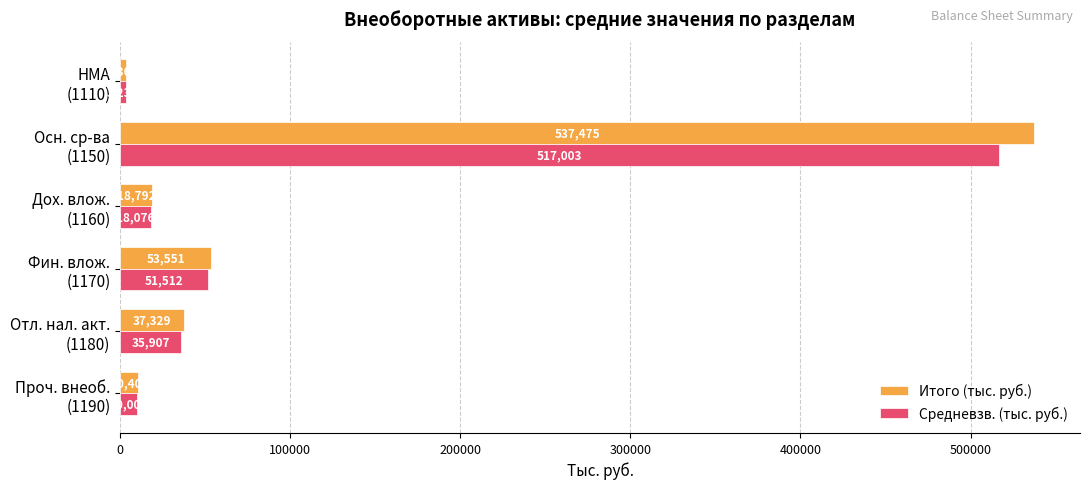

Which series has the largest total across all categories?

Итого (тыс. руб.)